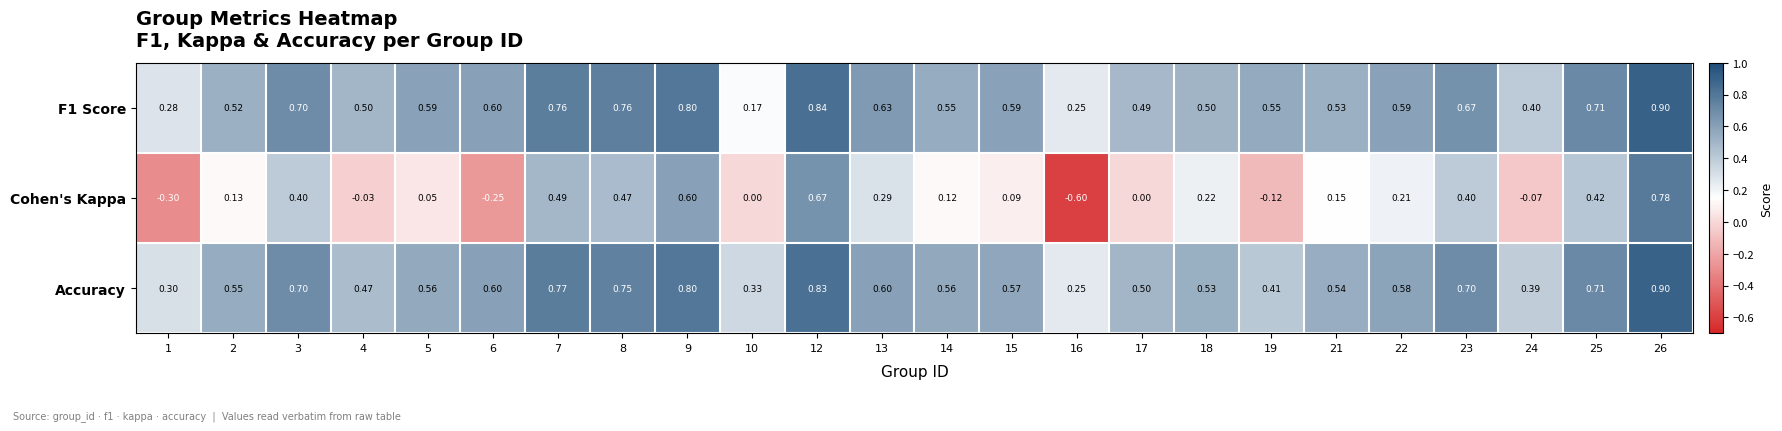

Which series has the largest total across all categories?

Accuracy